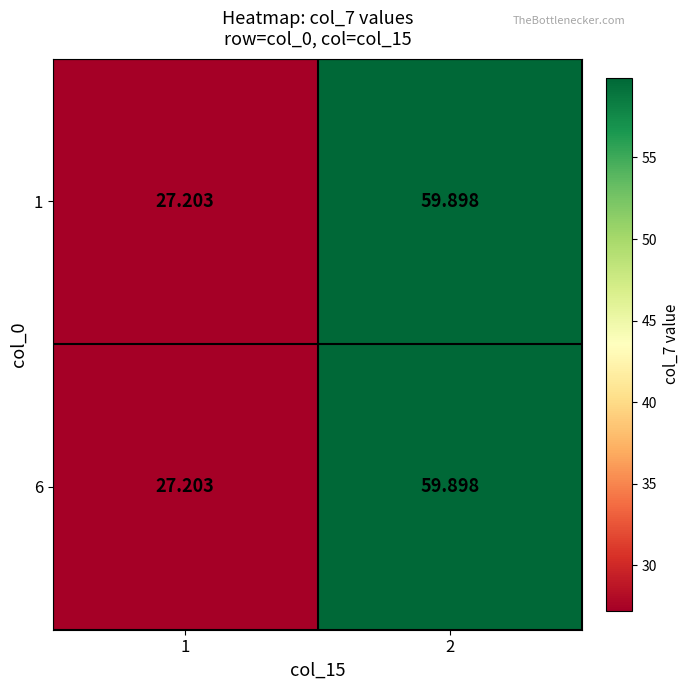

Is the value of 1 at 2 greater than the value of 6 at 1?

Yes